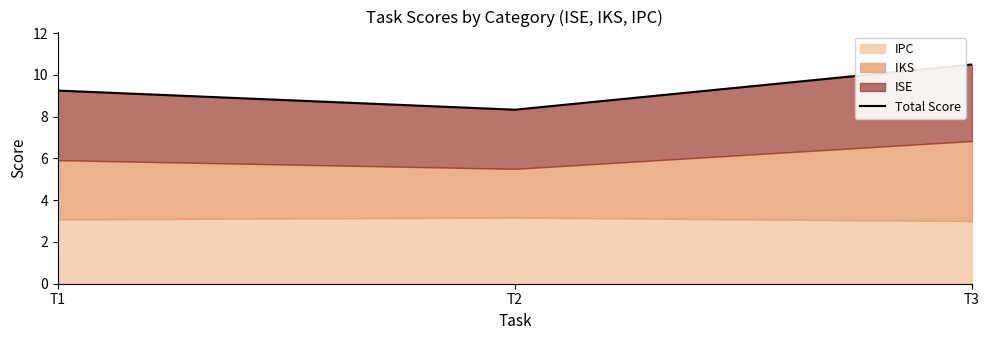

How many values are between 8 and 10?

2